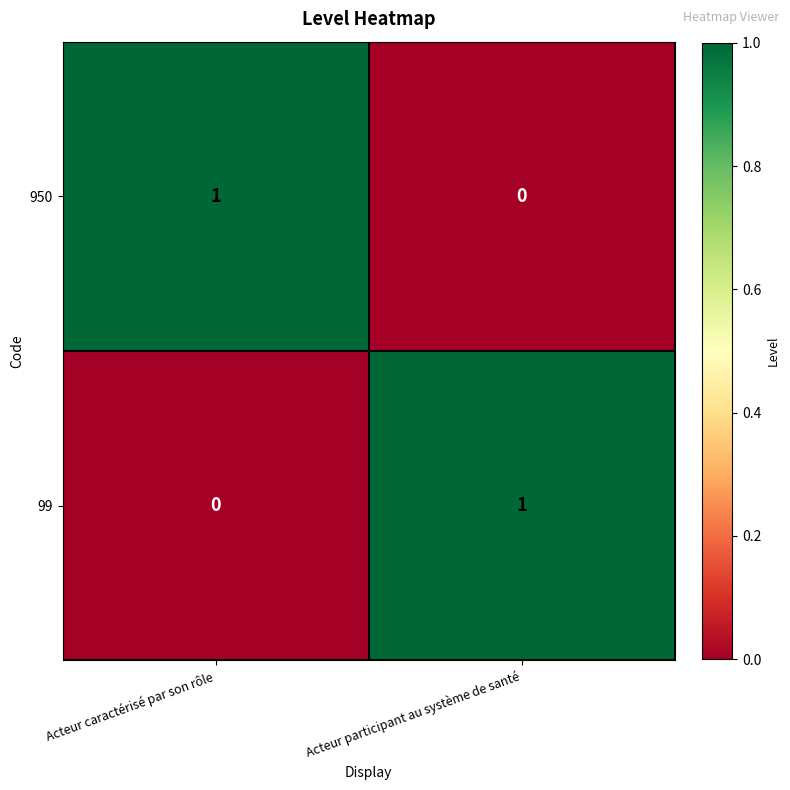

Which category has the highest value in the 950 series?

Acteur caractérisé par son rôle